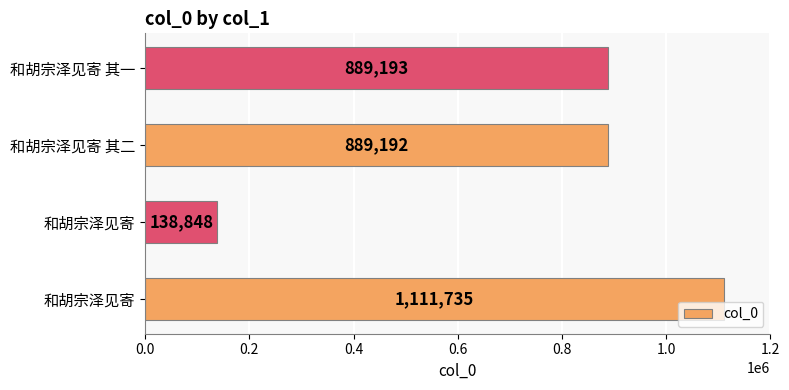

What is the difference between the maximum and second lowest values?

222543